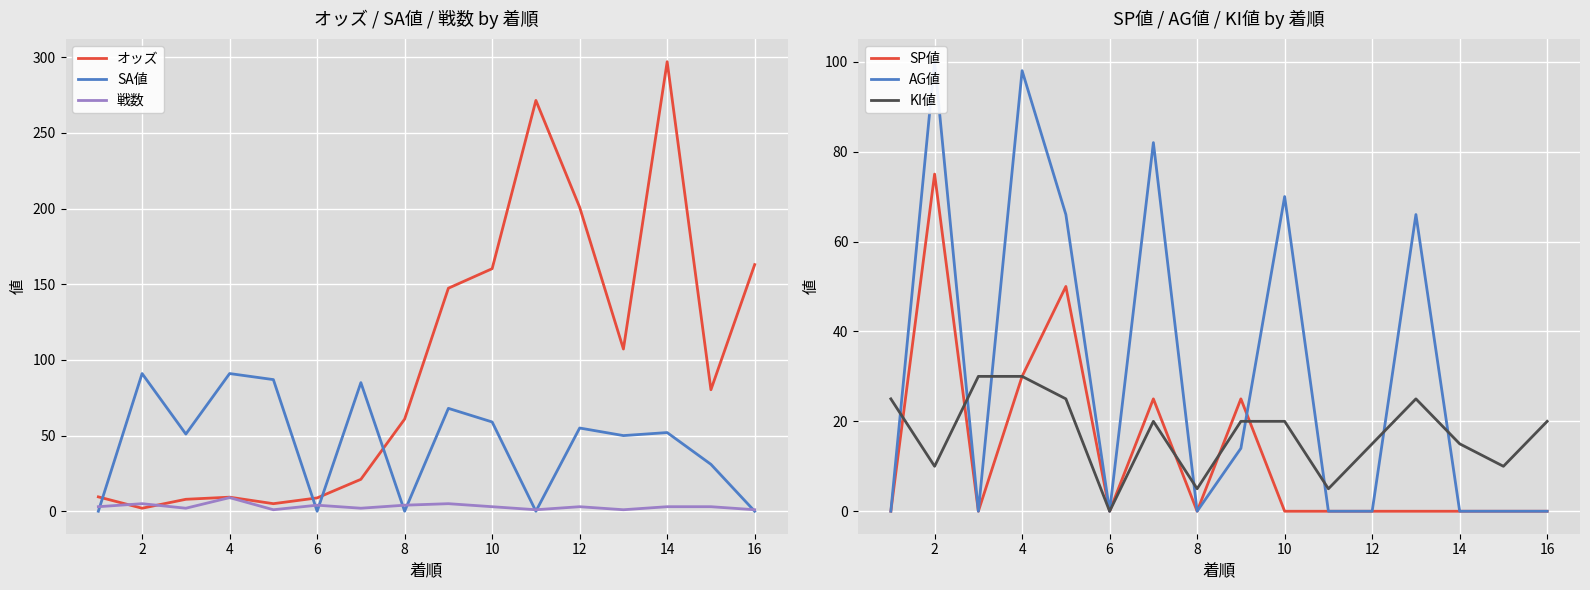

Reading left to right, extract all data points from this chart.

オッズ: 9.5	2.0	7.9	9.3	5.0	8.8	21.1	60.9	147.4	160.3	271.5	200.9	107.2	297.1	80.3	163.0
SA値: 0.0	91.0	51.0	91.0	87.0	0.0	85.0	0.0	68.0	59.0	0.0	55.0	50.0	52.0	31.0	0.0
戦数: 3.0	5.0	2.0	9.0	1.0	4.0	2.0	4.0	5.0	3.0	1.0	3.0	1.0	3.0	3.0	1.0
SP値: 0.0	75.0	0.0	30.0	50.0	0.0	25.0	0.0	25.0	0.0	0.0	0.0	0.0	0.0	0.0	0.0
AG値: 0.0	100.0	0.0	98.0	66.0	0.0	82.0	0.0	14.0	70.0	0.0	0.0	66.0	0.0	0.0	0.0
KI値: 25.0	10.0	30.0	30.0	25.0	0.0	20.0	5.0	20.0	20.0	5.0	15.0	25.0	15.0	10.0	20.0